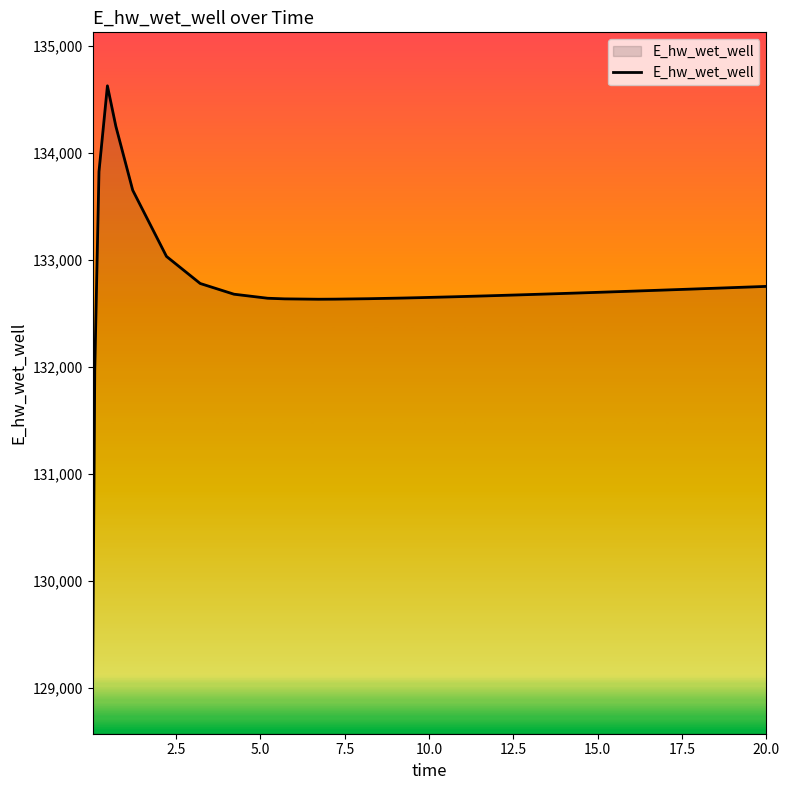

What is the difference between the maximum and minimum values?

5556.8